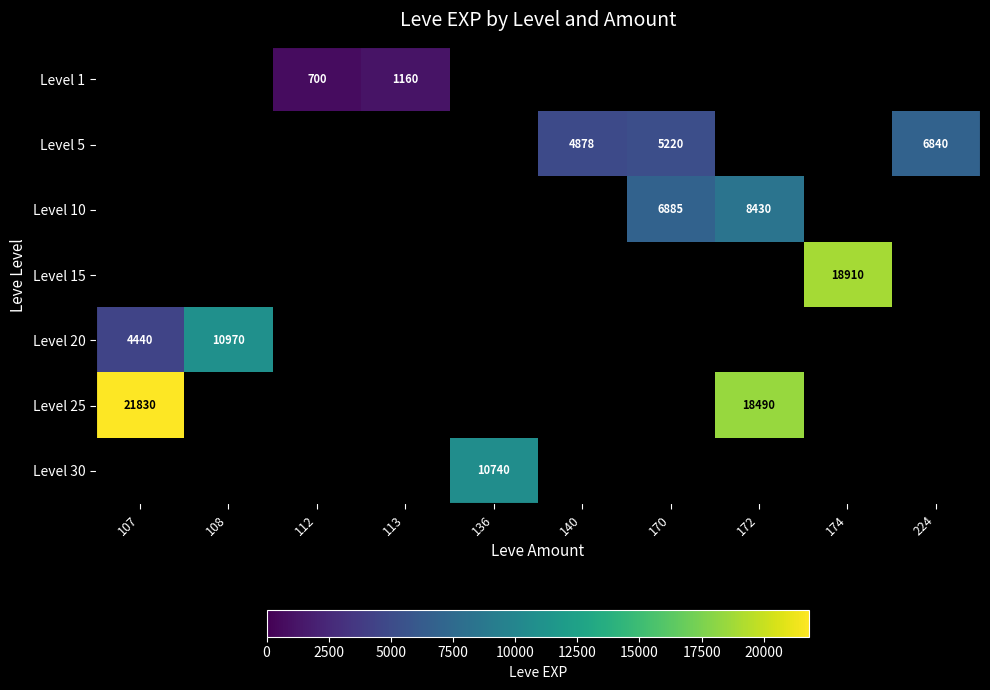

Between 107 and 174, which is larger?

174